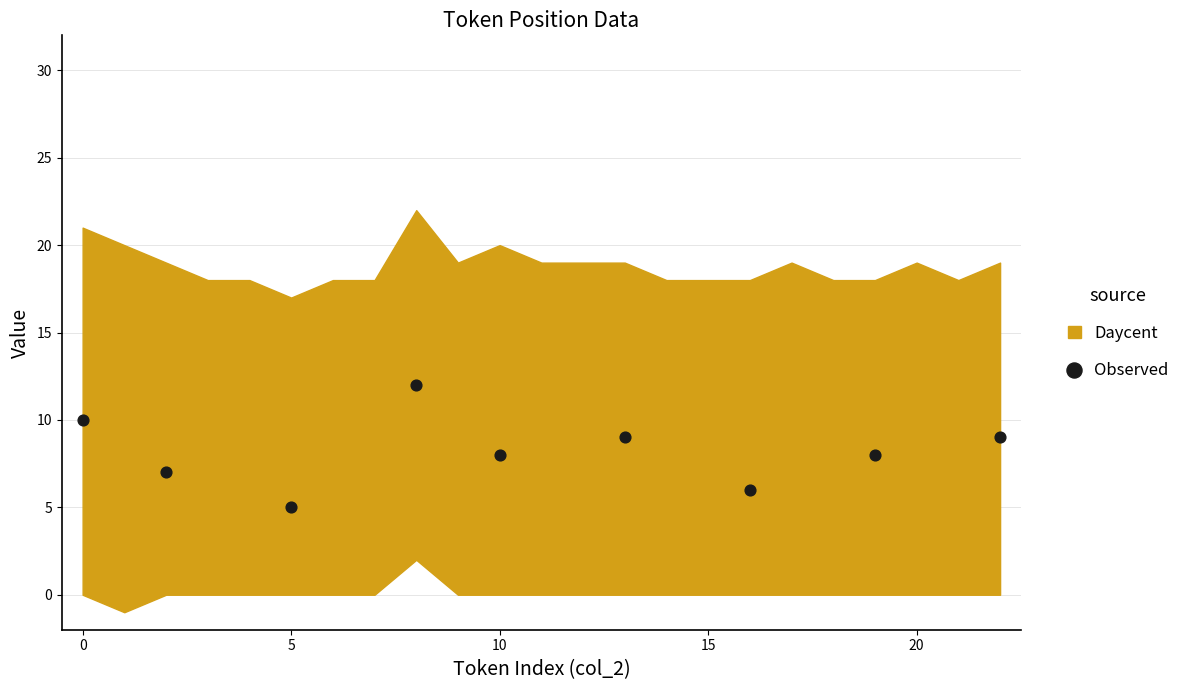

What is the average X value?

11